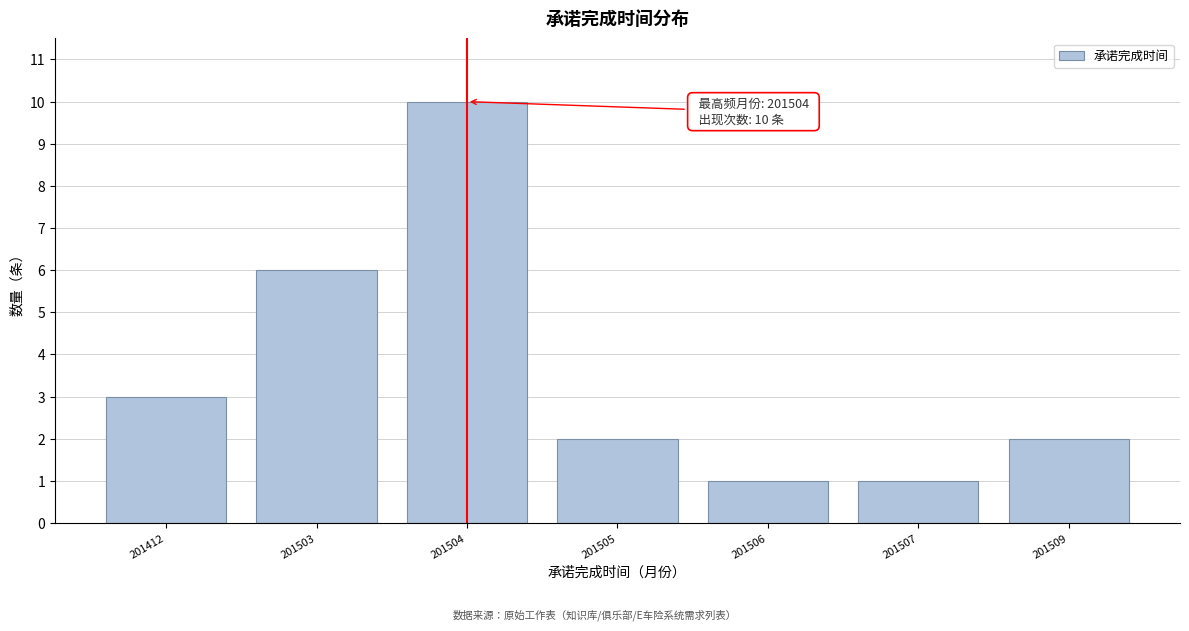

Reading left to right, extract all data points from this chart.

201412=3	201503=6	201504=10	201505=2	201506=1	201507=1	201509=2